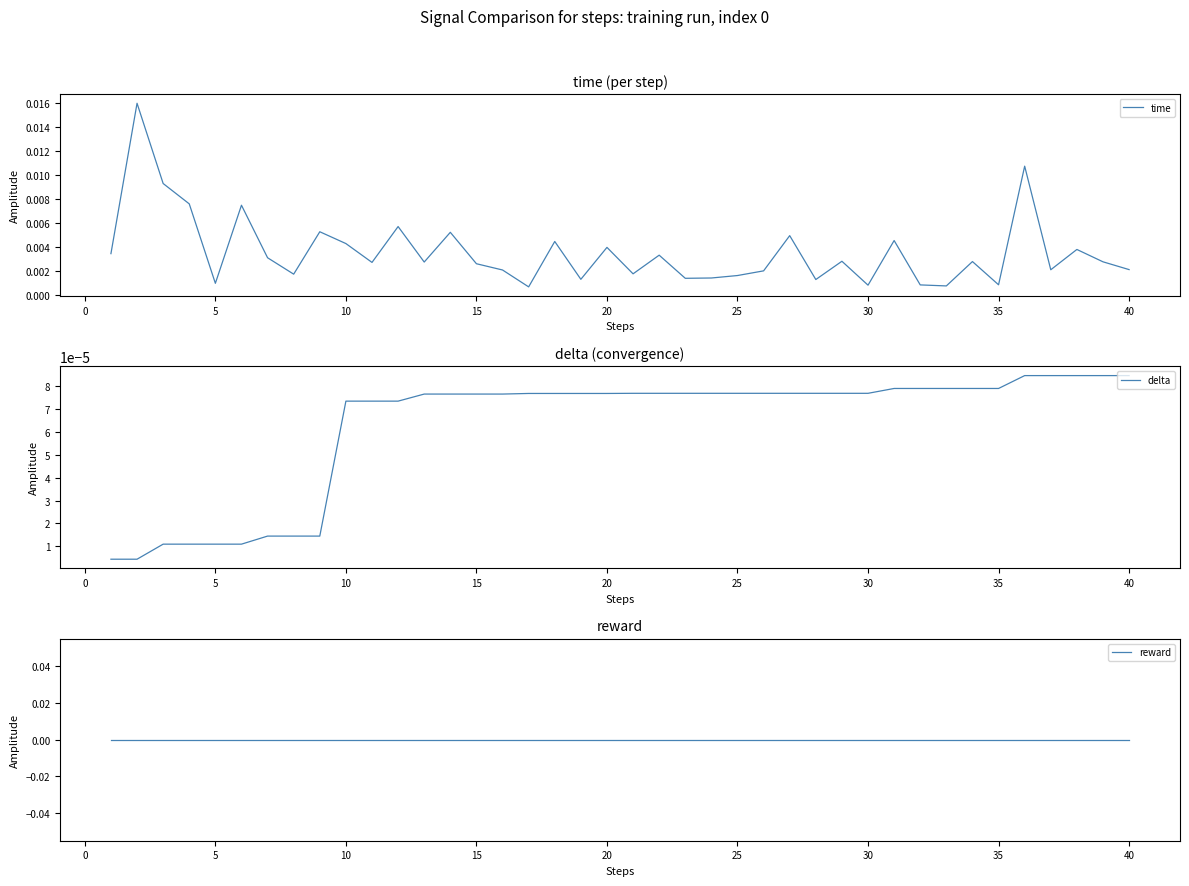

Does the chart have visible grid lines?

No